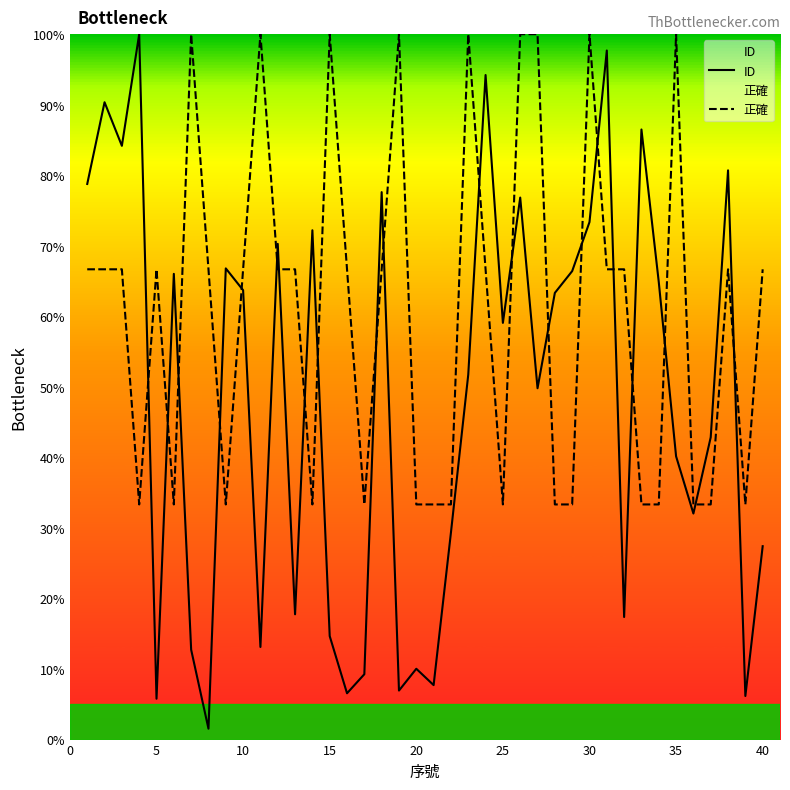

What is the difference between the maximum and minimum values in the 正確 series?

66.7